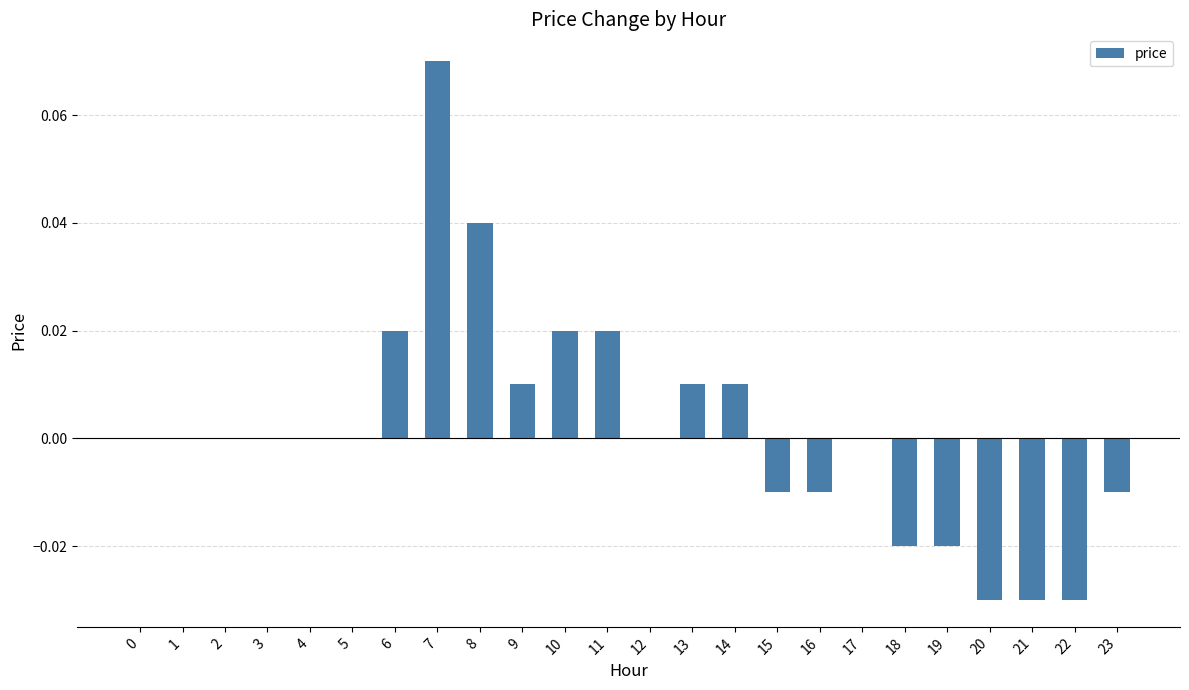

Which has a higher value, 22 or 8?

8